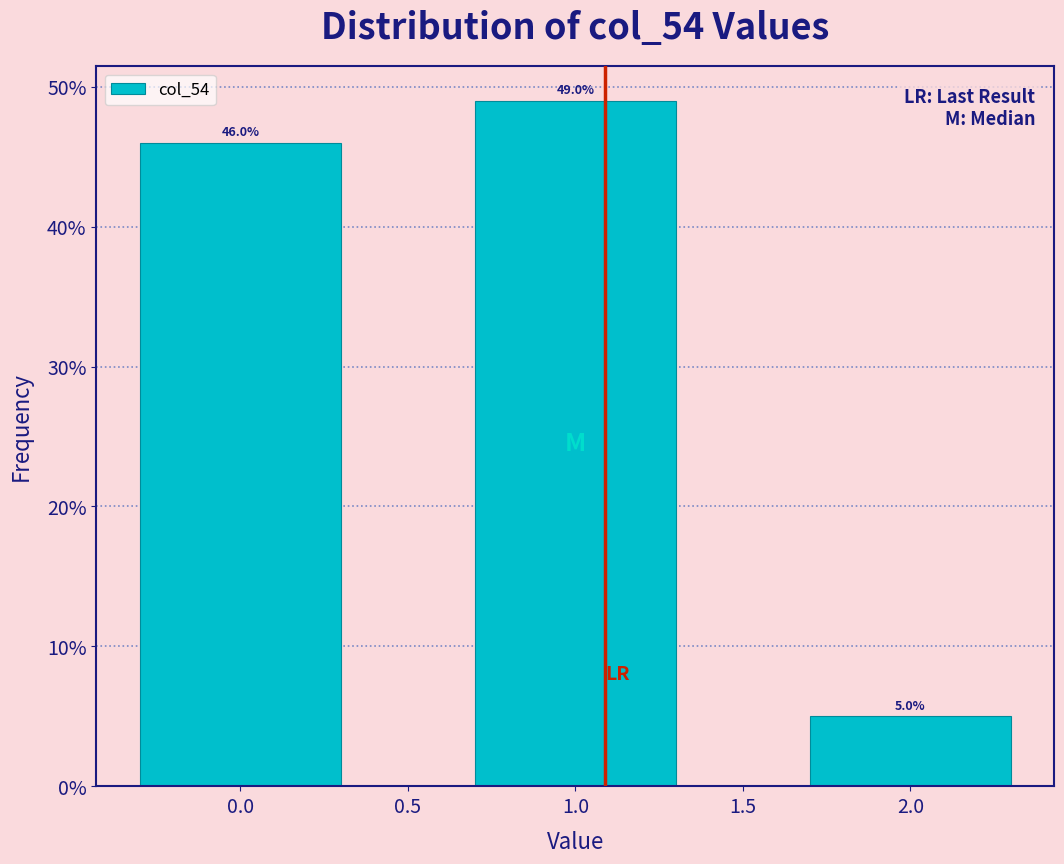

Reading left to right, transcribe all the data shown in this chart.

46	49	5